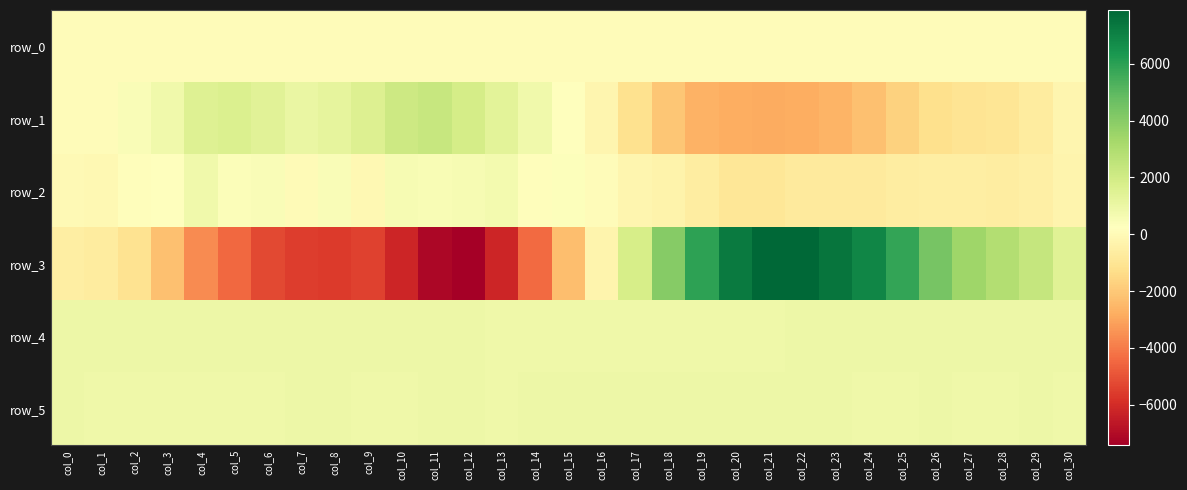

Which has a higher value, col_4 or col_22?

col_22